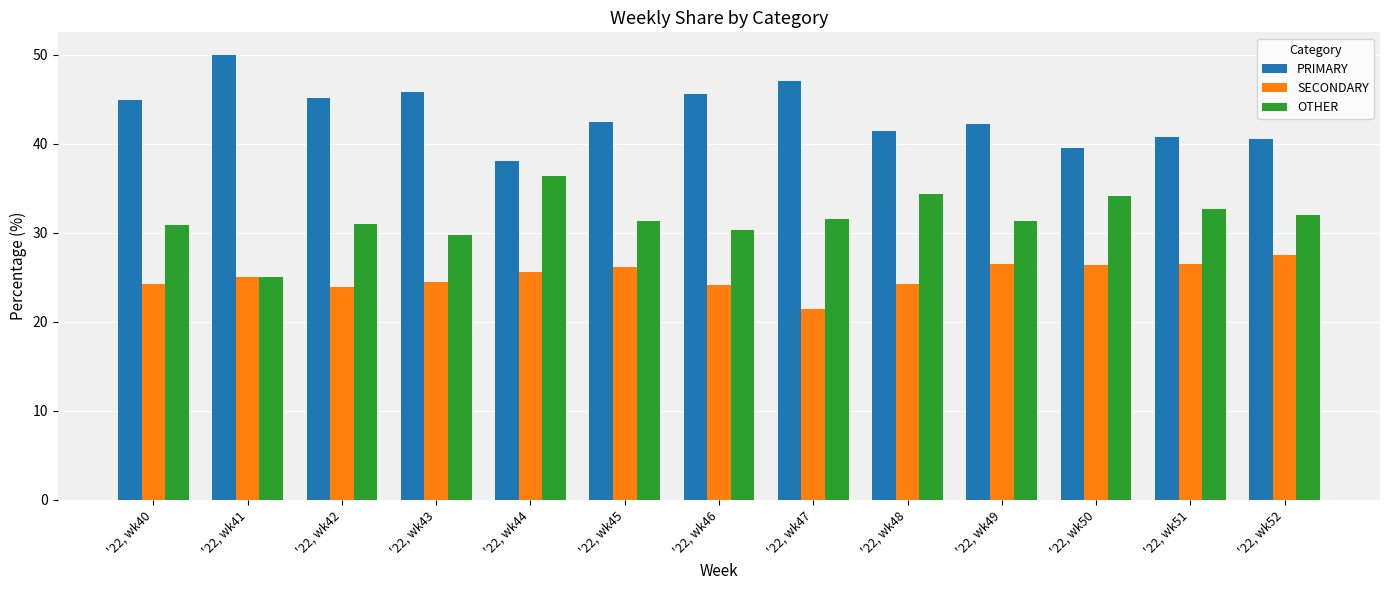

What is the total value across all series at '22, wk42?

100.0